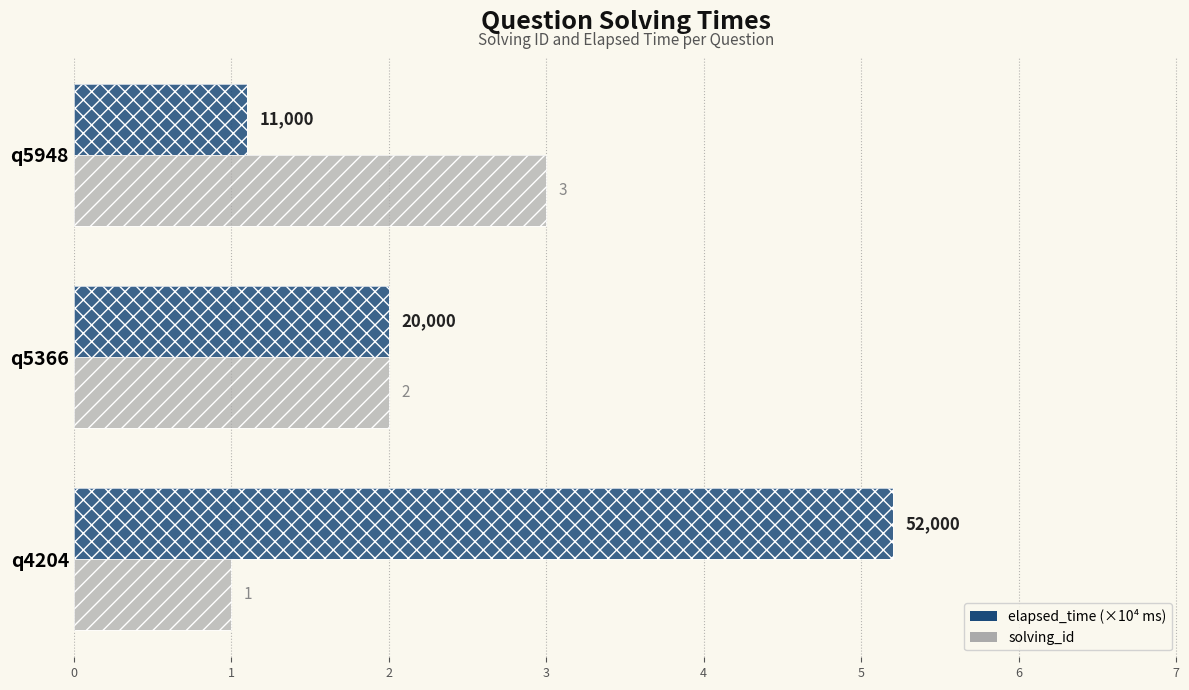

What is the difference between the maximum and second lowest values in the solving_id series?

1.0